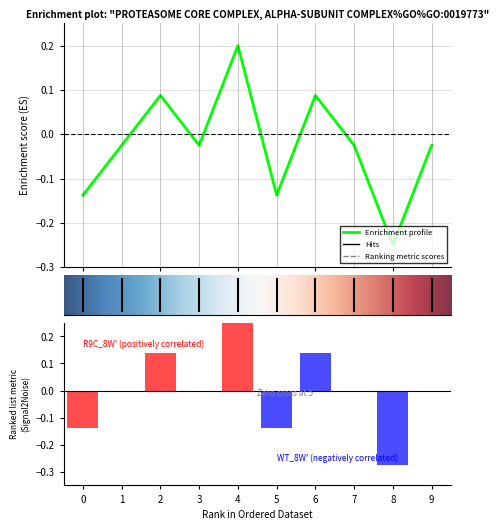

What is the difference between the maximum and minimum values?

0.5